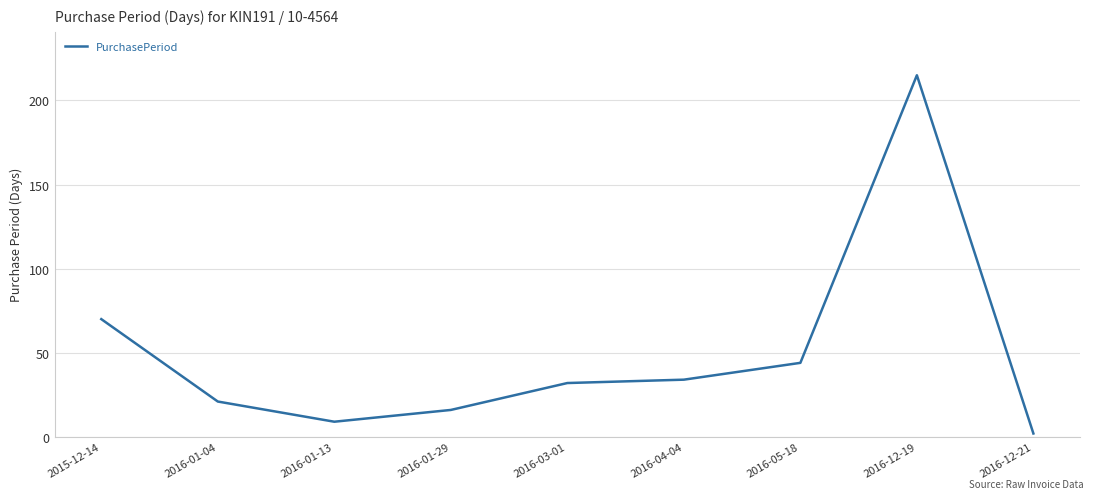

Which has a higher value, 2016-01-04 or 2015-12-14?

2015-12-14